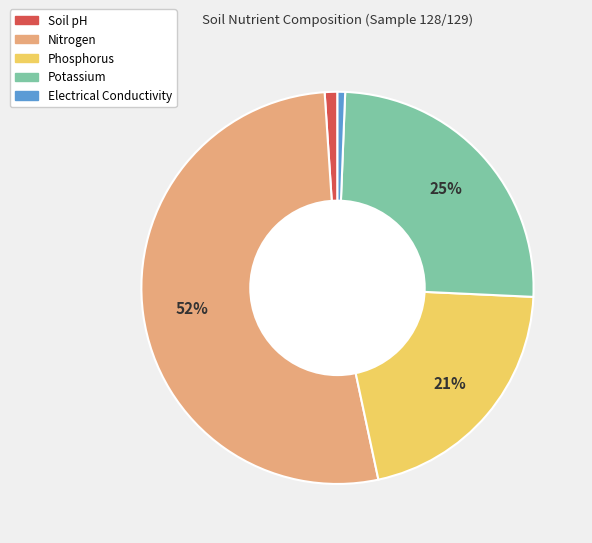

True or false: Potassium accounts for 25% of the total.

True